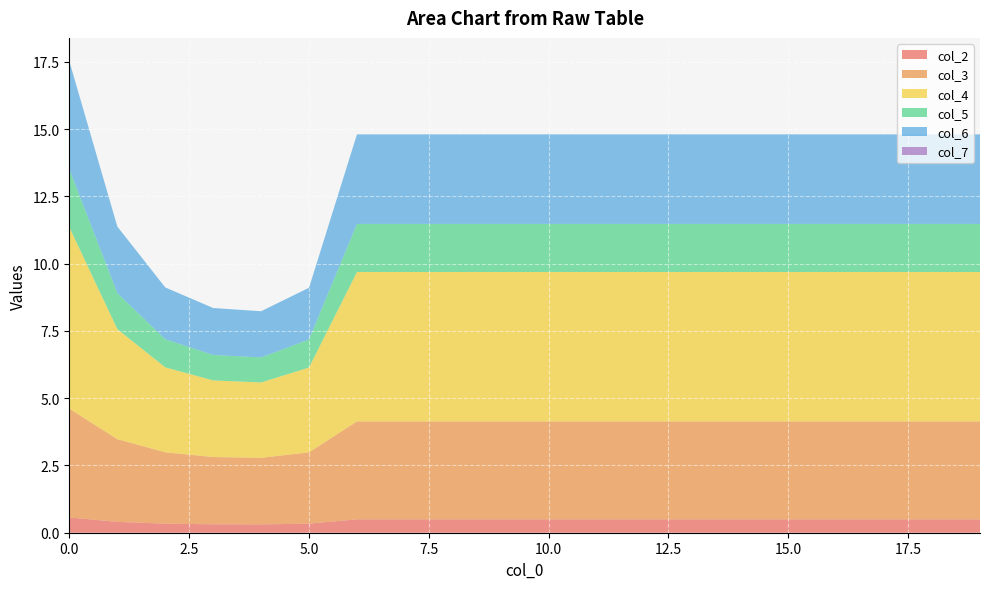

Reading left to right, what are all the values shown in this chart?

col_2: 0.6	0.4	0.3	0.3	0.3	0.3	0.5	0.5	0.5	0.5	0.5	0.5	0.5	0.5	0.5	0.5	0.5	0.5	0.5	0.5
col_3: 4.0	3.1	2.7	2.5	2.5	2.7	3.6	3.6	3.6	3.6	3.6	3.6	3.6	3.6	3.6	3.6	3.6	3.6	3.6	3.6
col_4: 6.7	4.1	3.2	2.8	2.8	3.2	5.6	5.6	5.6	5.6	5.6	5.6	5.6	5.6	5.6	5.6	5.6	5.6	5.6	5.6
col_5: 2.1	1.3	1.0	0.9	0.9	1.0	1.8	1.8	1.8	1.8	1.8	1.8	1.8	1.8	1.8	1.8	1.8	1.8	1.8	1.8
col_6: 4.0	2.5	1.9	1.7	1.7	1.9	3.3	3.3	3.3	3.3	3.3	3.3	3.3	3.3	3.3	3.3	3.3	3.3	3.3	3.3
col_7: 0.0	0.0	0.0	0.0	0.0	0.0	0.0	0.0	0.0	0.0	0.0	0.0	0.0	0.0	0.0	0.0	0.0	0.0	0.0	0.0